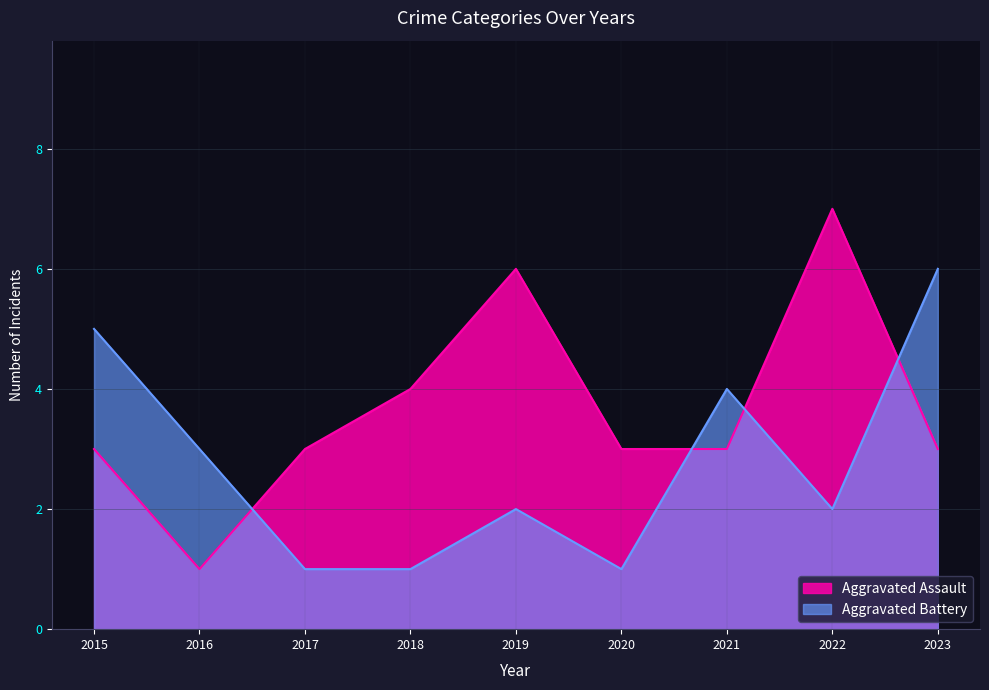

In Aggravated Battery, how many points are higher than both neighbors (excluding endpoints)?

2